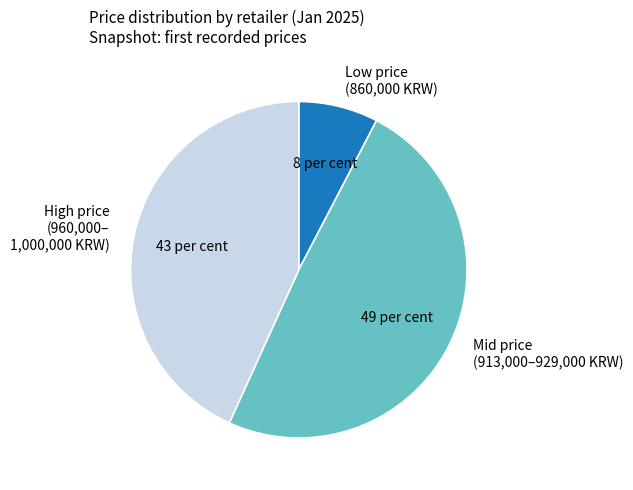

Which slice is the smallest?

Low price (860,000 KRW)